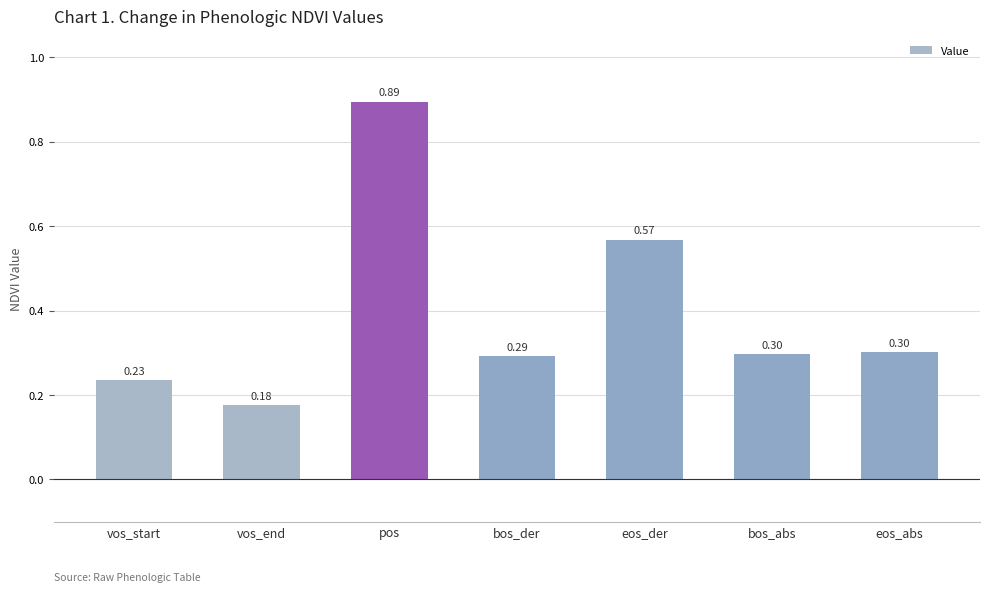

Which label corresponds to the largest value in the chart?

pos